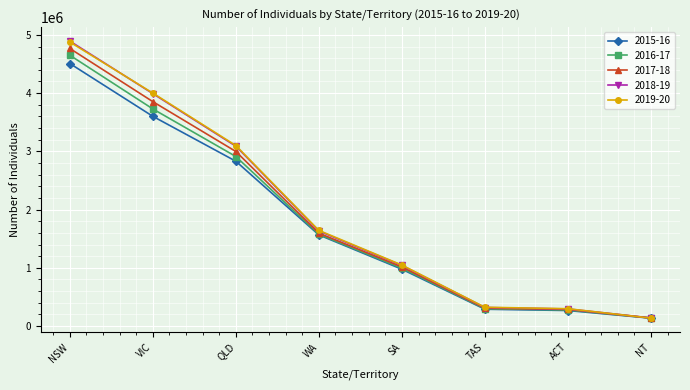

What is the difference between the maximum and minimum values in the 2016-17 series?

4513355